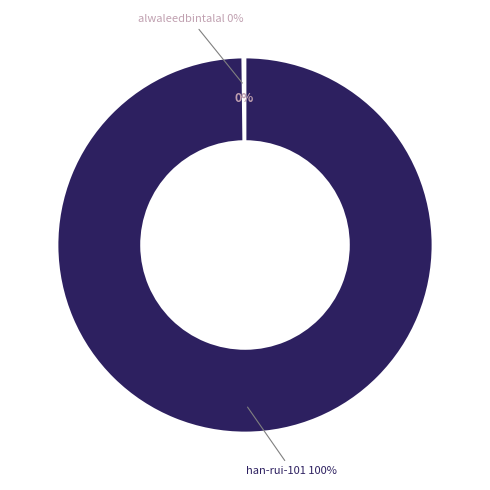

To the nearest percent, what is the combined percentage of alwaleedbintalal and han-rui-101?

100%